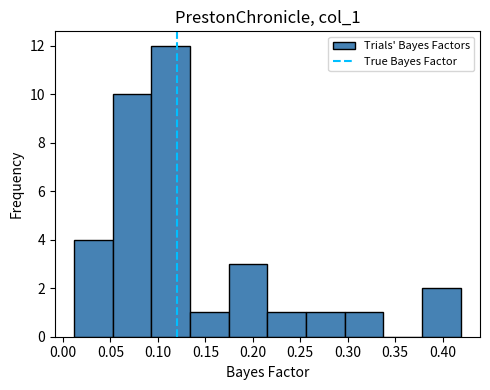

Reading left to right, transcribe this chart: for each bar, give the range it covers on the x-axis and its height. Neither the bar edges nor the heights are printed on the chart, so give them approximately, as read against the axes.

0.010 to 0.055: 4
0.055 to 0.095: 10
0.095 to 0.135: 12
0.135 to 0.175: 1
0.175 to 0.215: 3
0.215 to 0.255: 1
0.255 to 0.295: 1
0.295 to 0.340: 1
0.340 to 0.380: 0
0.380 to 0.420: 2